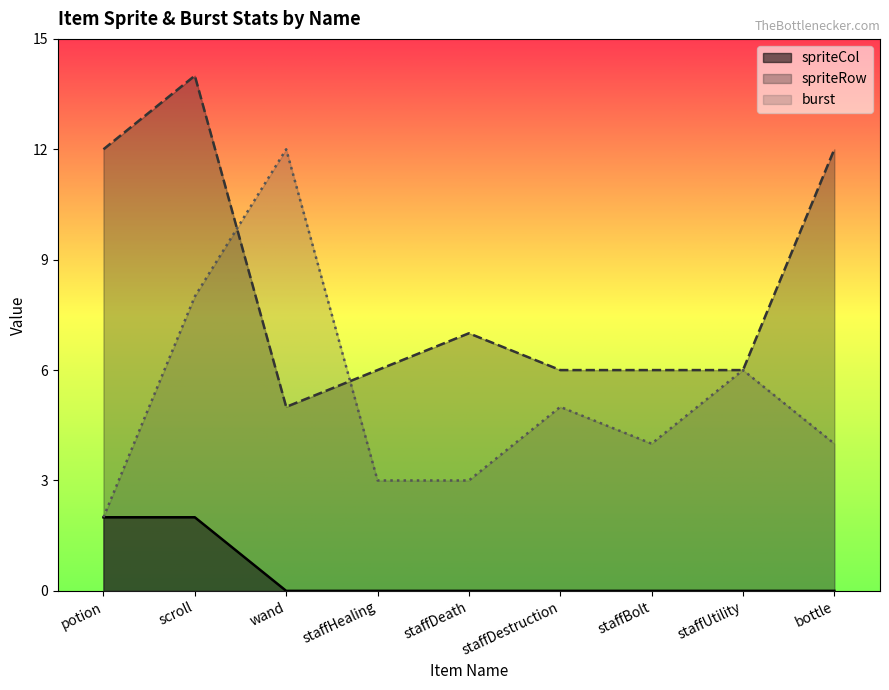

What is the difference between the second highest and minimum values in the burst series?

6